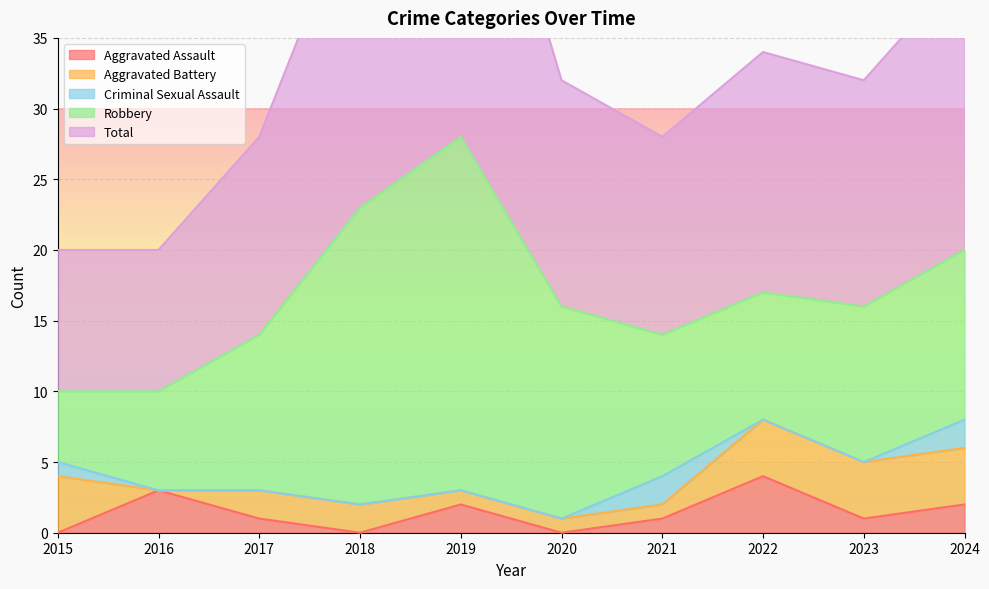

Reading left to right, what are all the values shown in this chart?

Aggravated Assault: 2015=0	2016=3	2017=1	2018=0	2019=2	2020=0	2021=1	2022=4	2023=1	2024=2
Aggravated Battery: 2015=4	2016=0	2017=2	2018=2	2019=1	2020=1	2021=1	2022=4	2023=4	2024=4
Criminal Sexual Assault: 2015=1	2016=0	2017=0	2018=0	2019=0	2020=0	2021=2	2022=0	2023=0	2024=2
Robbery: 2015=5	2016=7	2017=11	2018=21	2019=25	2020=15	2021=10	2022=9	2023=11	2024=12
Total: 2015=10	2016=10	2017=14	2018=23	2019=28	2020=16	2021=14	2022=17	2023=16	2024=20